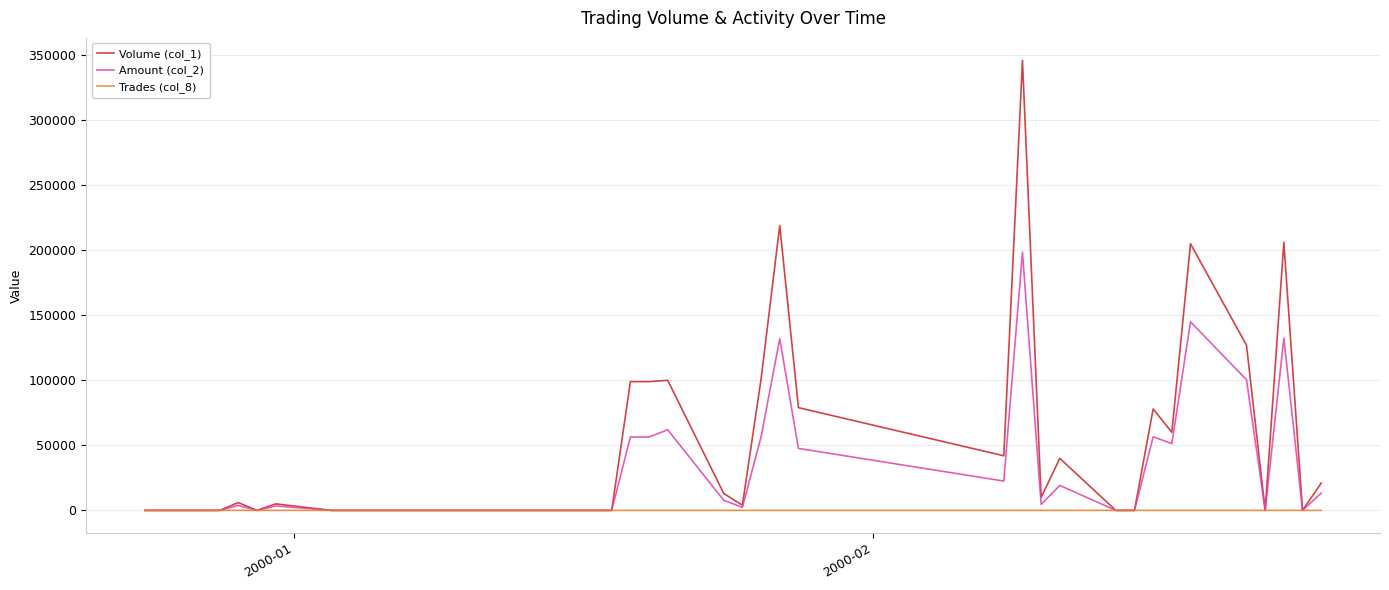

What is the average value of the Volume (col_1) series?

46500